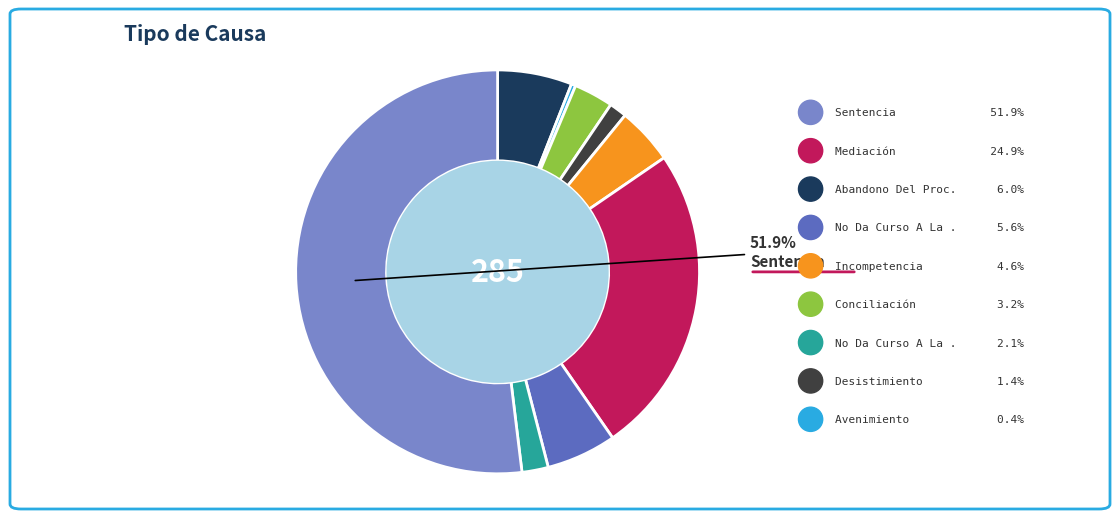

To the nearest percent, what is the average slice percentage?

11%